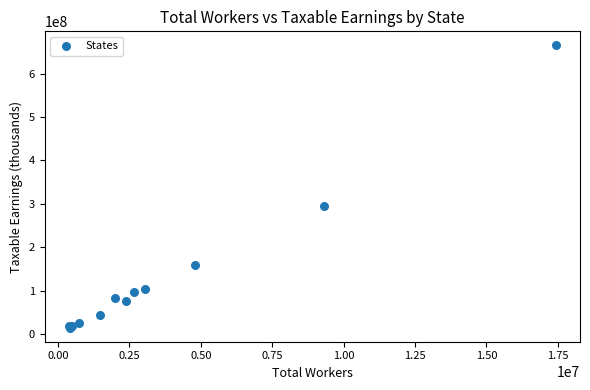

What Y value in the scatter plot is closest to 339949953?

295723484